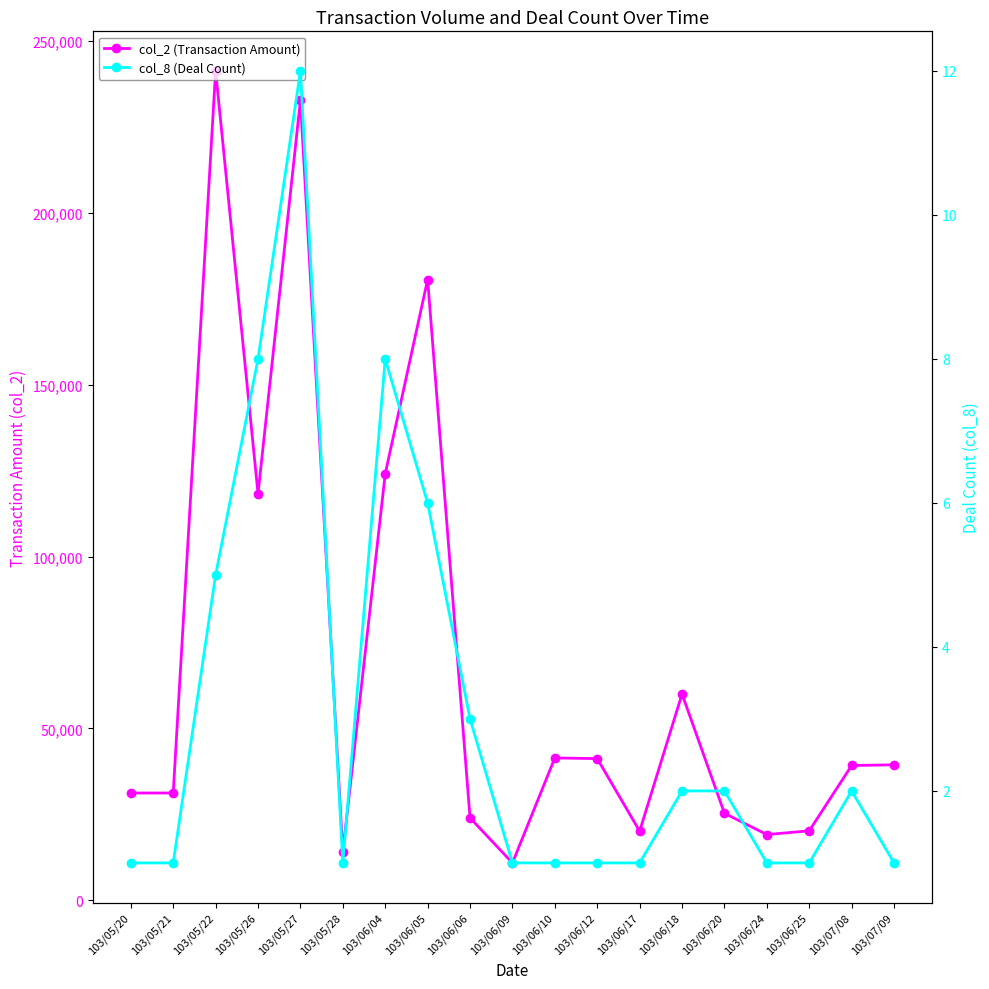

Reading left to right, transcribe all the data shown in this chart.

col_2 (Transaction Amount): 103/05/20=31200	103/05/21=31200	103/05/22=241300	103/05/26=118270	103/05/27=232760	103/05/28=14000	103/06/04=124080	103/06/05=180600	103/06/06=23960	103/06/09=10850	103/06/10=41400	103/06/12=41200	103/06/17=20100	103/06/18=60000	103/06/20=25300	103/06/24=19100	103/06/25=20200	103/07/08=39200	103/07/09=39400
col_8 (Deal Count): 103/05/20=1	103/05/21=1	103/05/22=5	103/05/26=8	103/05/27=12	103/05/28=1	103/06/04=8	103/06/05=6	103/06/06=3	103/06/09=1	103/06/10=1	103/06/12=1	103/06/17=1	103/06/18=2	103/06/20=2	103/06/24=1	103/06/25=1	103/07/08=2	103/07/09=1